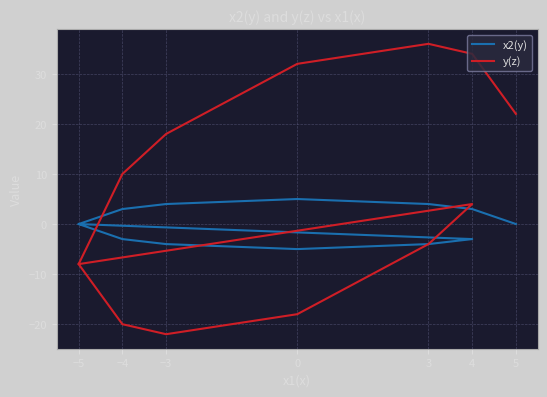

What is the value of the x2(y) point at the 12th from the left?

-3